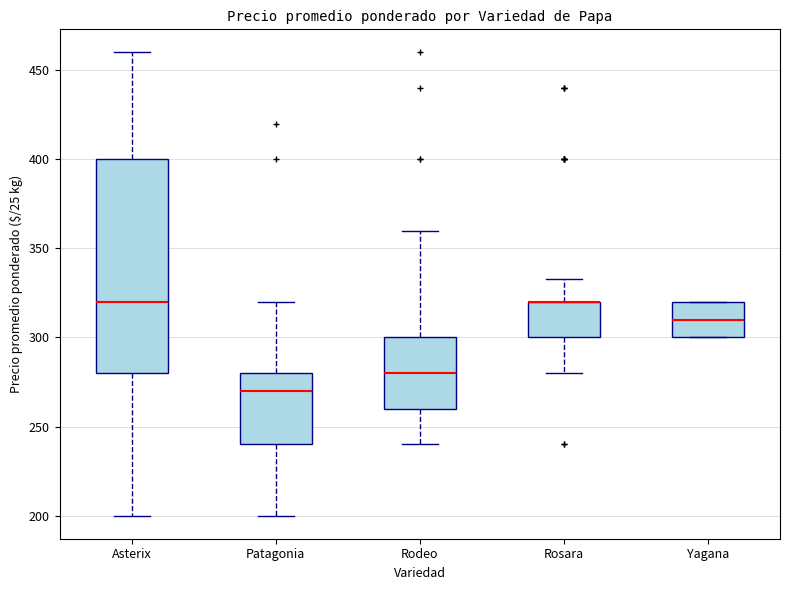

Reading left to right, read every box against the y-axis: the position of its median line, the range the box covers, and the ends of its whiskers. The values are not printed on the chart, so give them approximately, as read against the axis.

Asterix: median 320, box 280 to 400, whiskers 200 to 460
Patagonia: median 270, box 240 to 280, whiskers 200 to 320
Rodeo: median 280, box 260 to 300, whiskers 240 to 360
Rosara: median 320 (drawn on the box's upper edge), box 300 to 320, whiskers 280 to 335
Yagana: median 310, box 300 to 320, whiskers 300 to 320